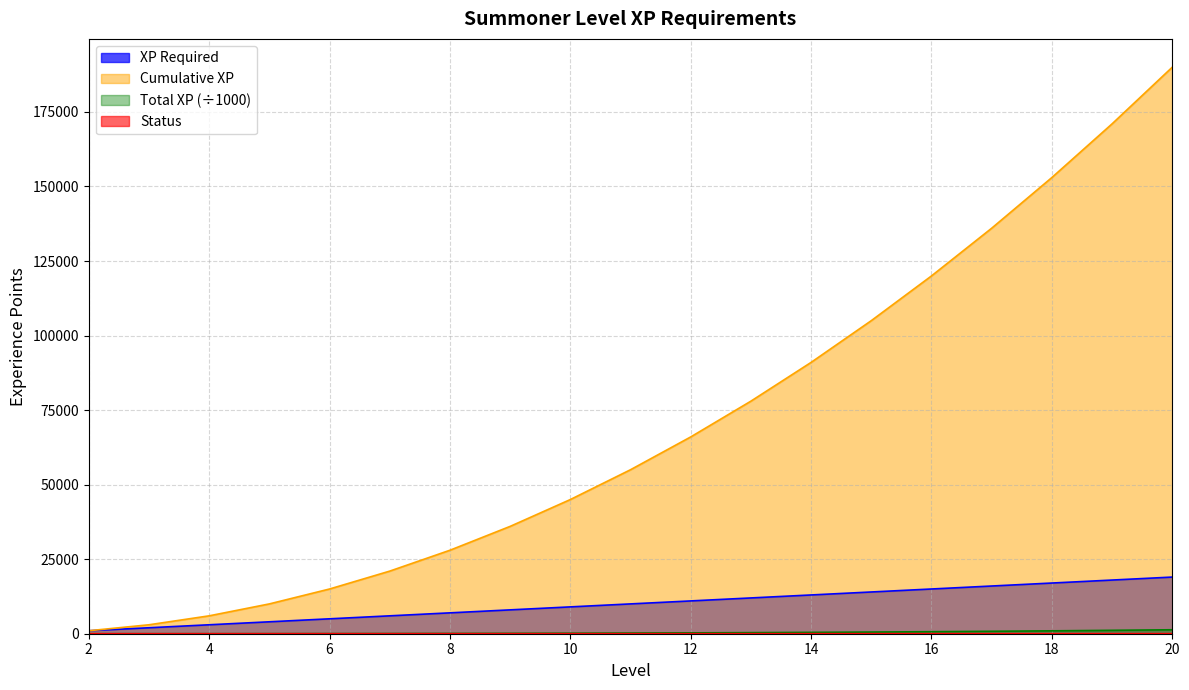

What is the smallest value displayed?

1